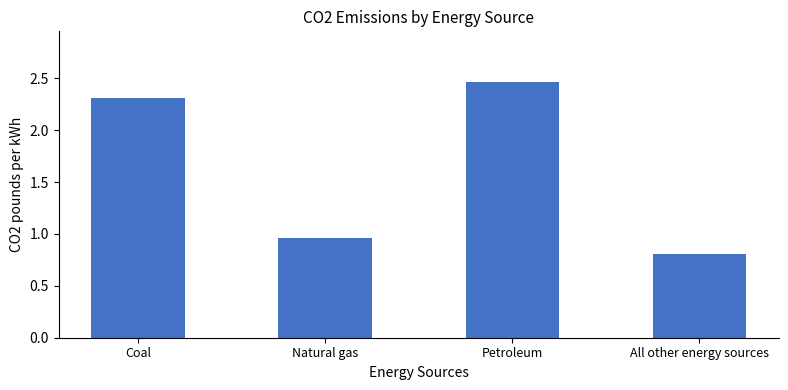

What is the value of the 1st bar from the left?

2.3